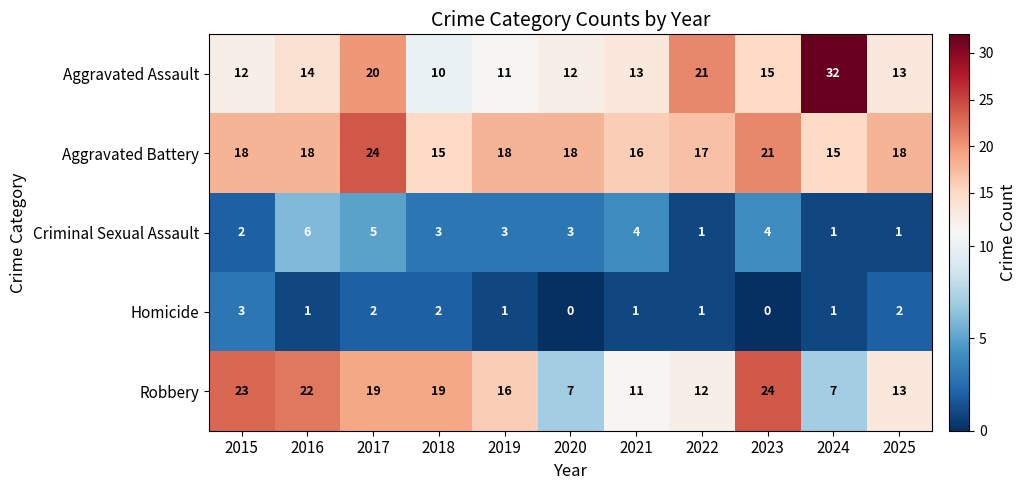

At how many categories does at least one series exceed 15?

11